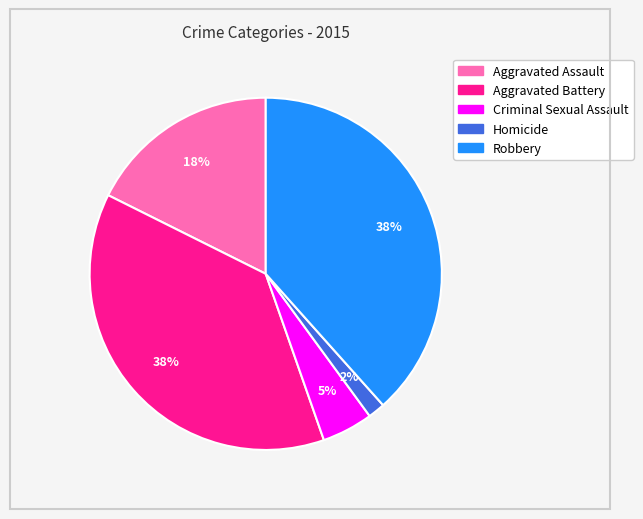

To the nearest percent, what percentage of the pie is Aggravated Battery?

38%